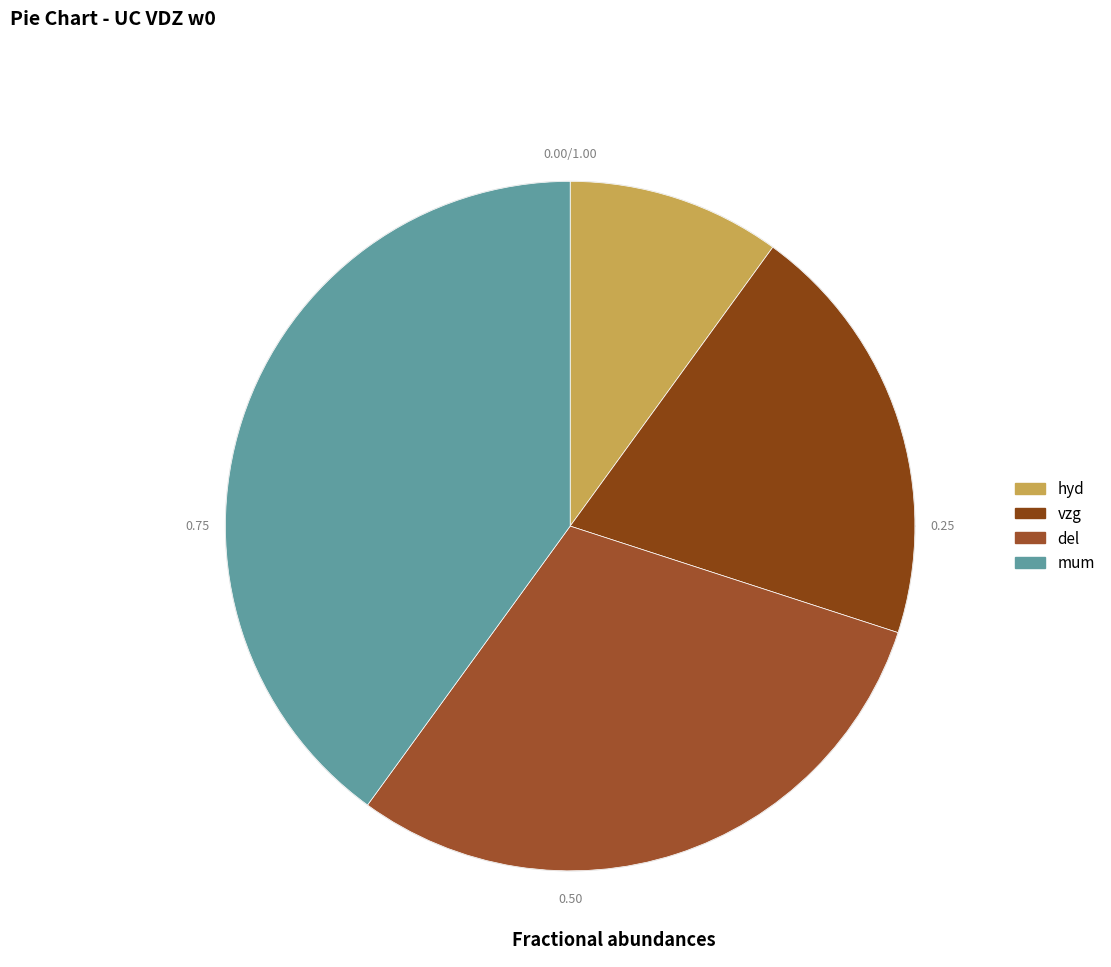

What percentage is the hyd slice, to the nearest percent?

10%